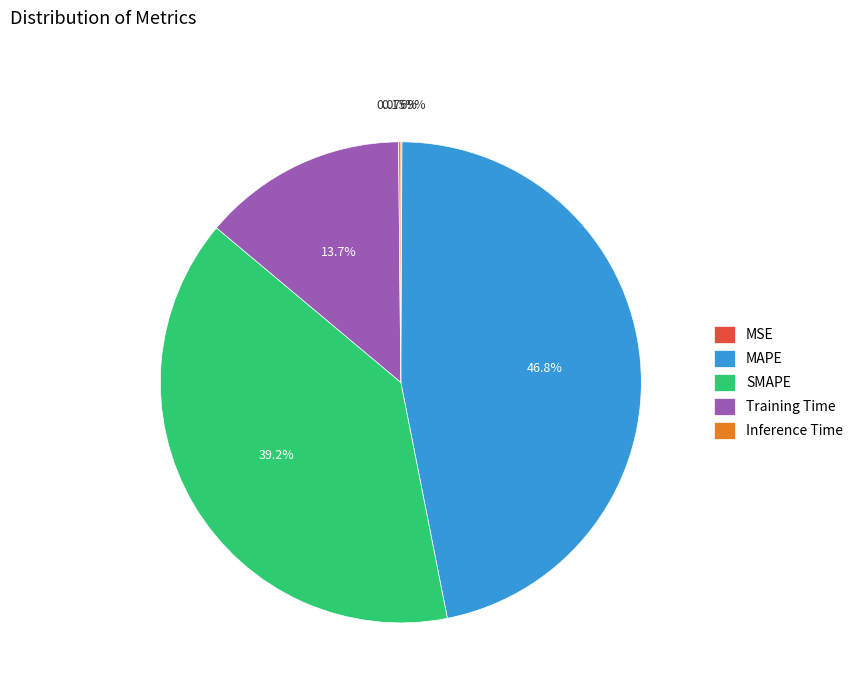

Combined, do Training Time and SMAPE account for over 50%?

Yes